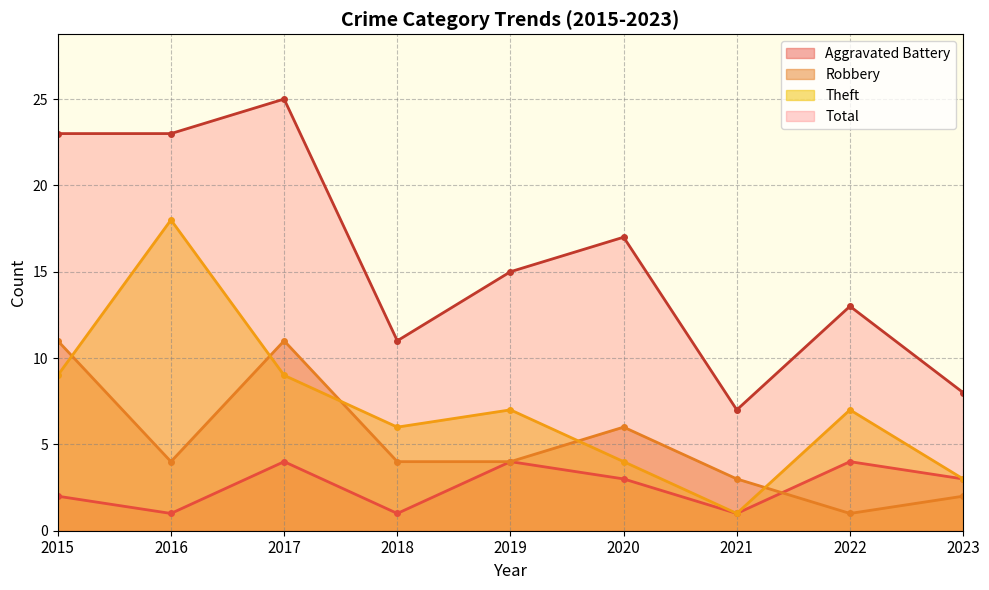

True or false: Aggravated Battery and Theft intersect in this chart.

False